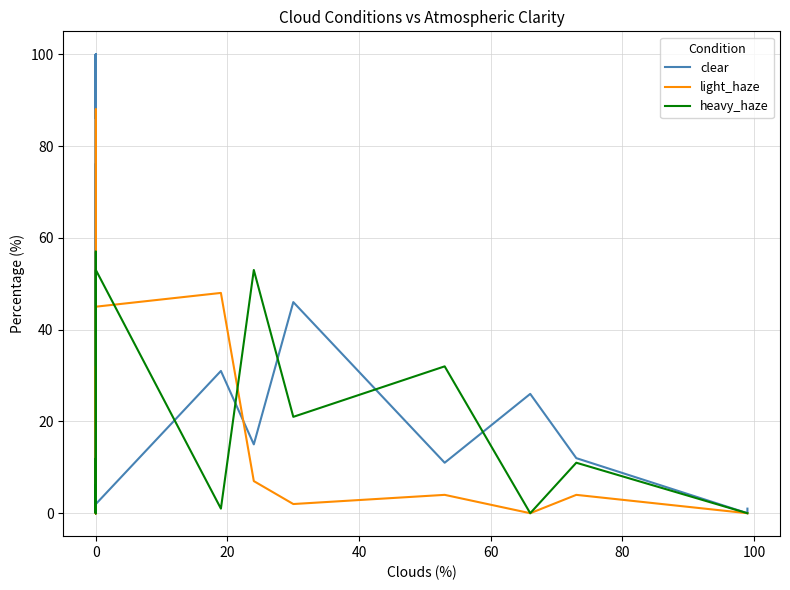

How many series are shown in this chart?

3